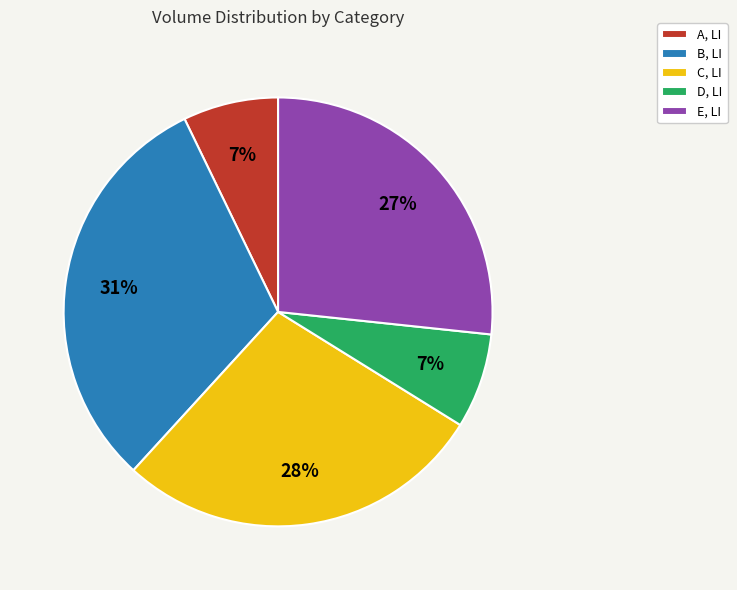

Which category has the biggest portion of the pie?

B, LI